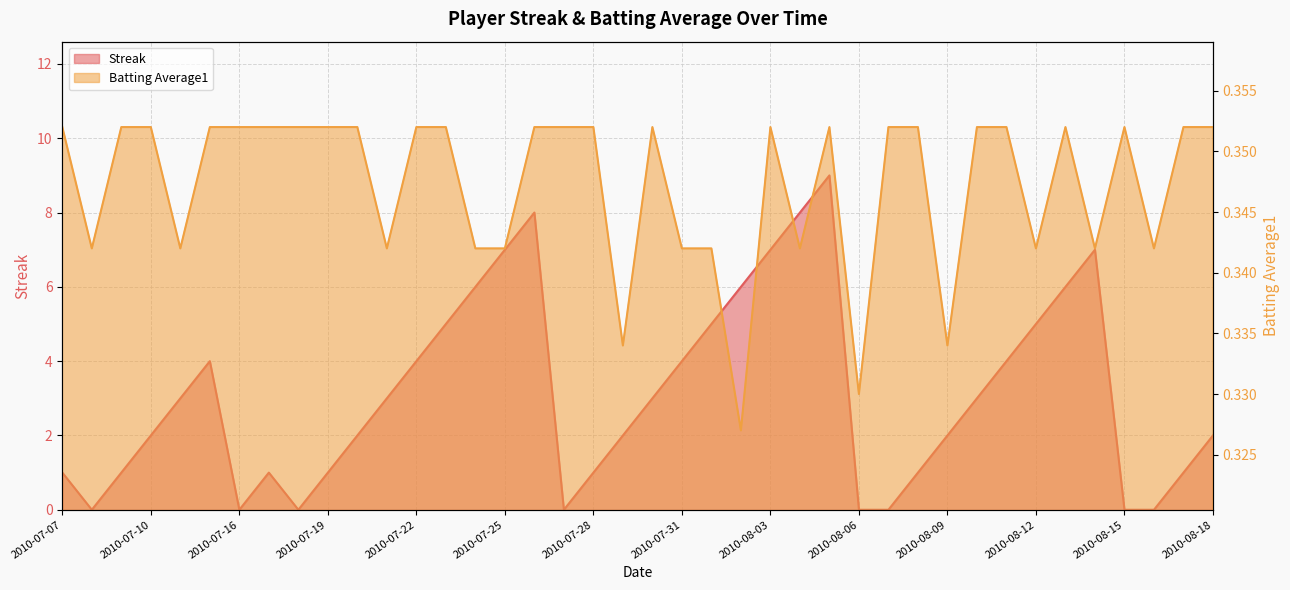

What is the spread (max minus min) of values at 2010-07-10?

1.6